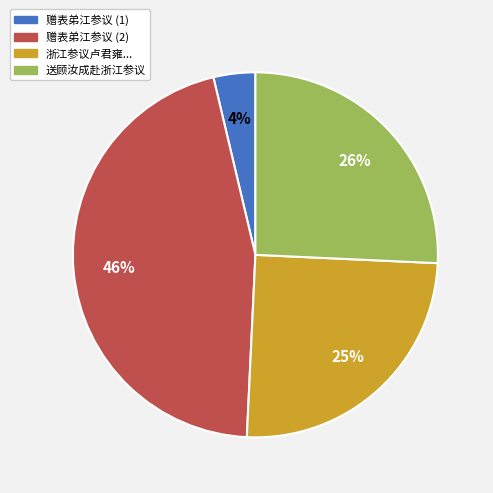

How many slices are in this pie chart?

4